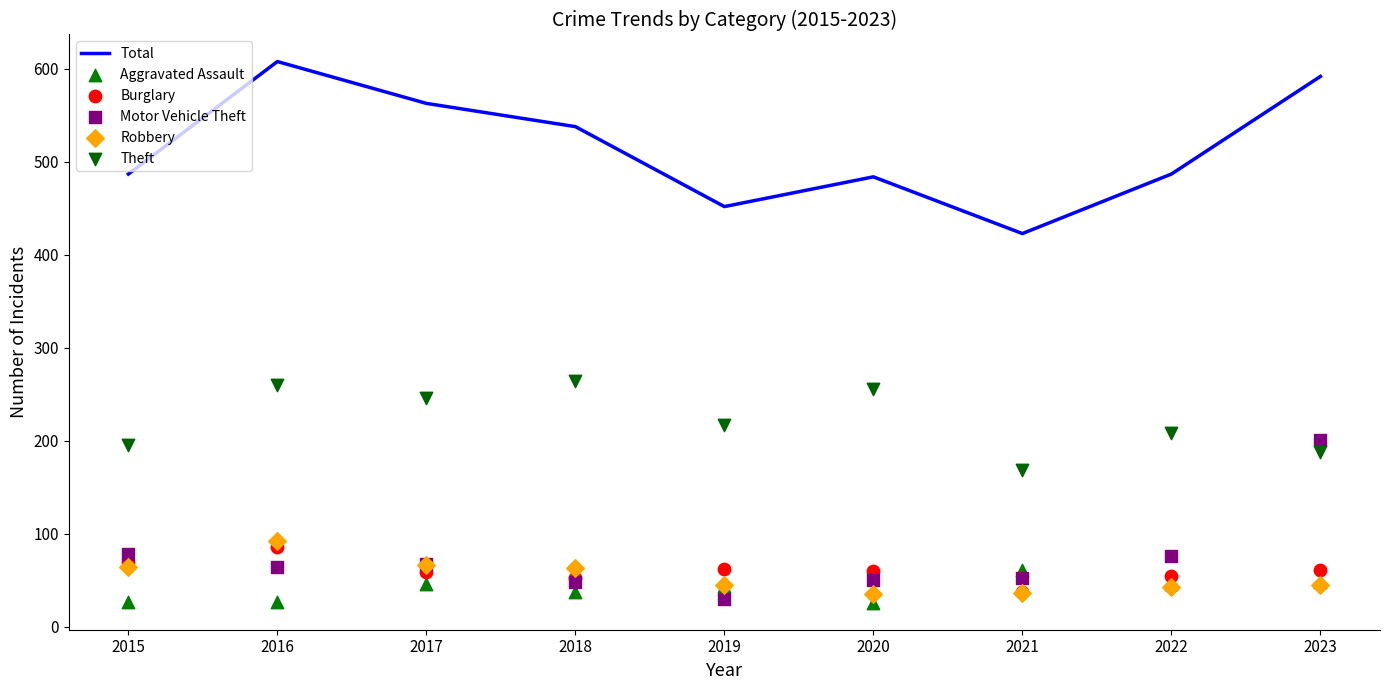

At how many categories does at least one series exceed 351?

9